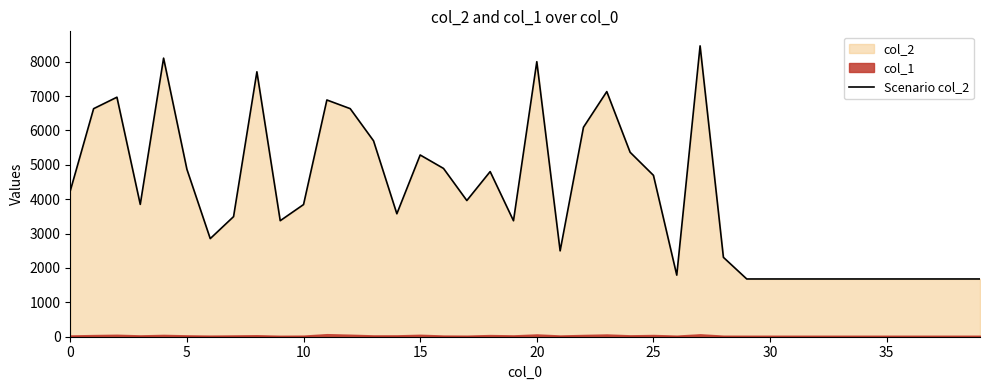

Reading left to right, what are all the values shown in this chart?

4244	6634	6968	3850	8104	4870	2854	3494	7707	3375	3845	6887	6635	5700	3577	5287	4896	3962	4804	3374	8001	2498	6093	7131	5366	4695	1792	8461	2309	1680	1680	1680	1680	1680	1680	1680	1680	1680	1680	1680